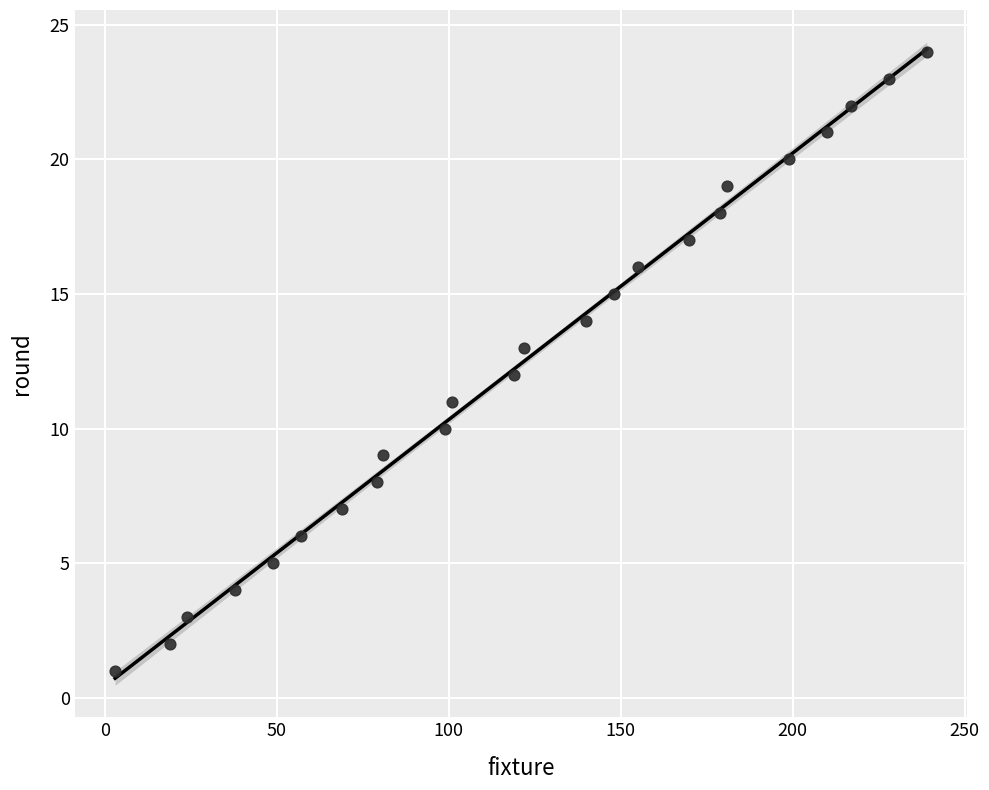

What is the range of X values (max minus min)?

236